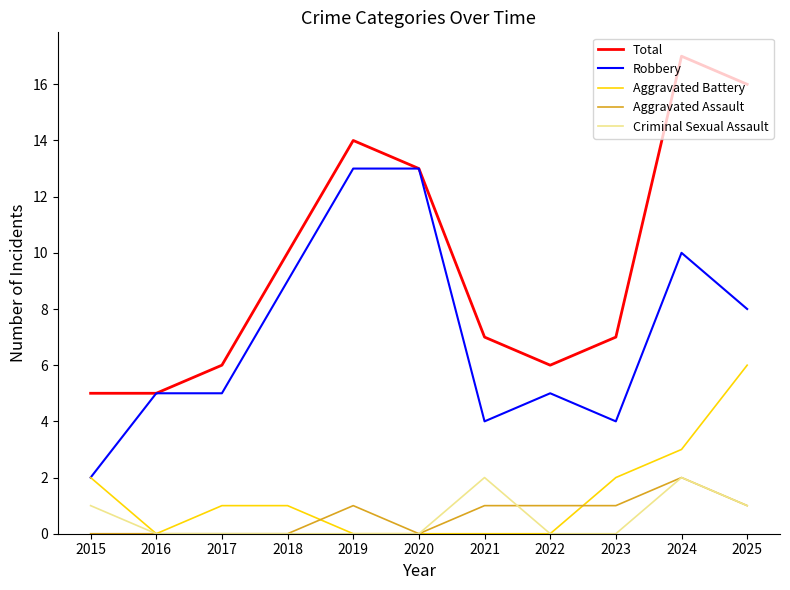

The Aggravated Assault series shows -1 at 2015. True or false?

False